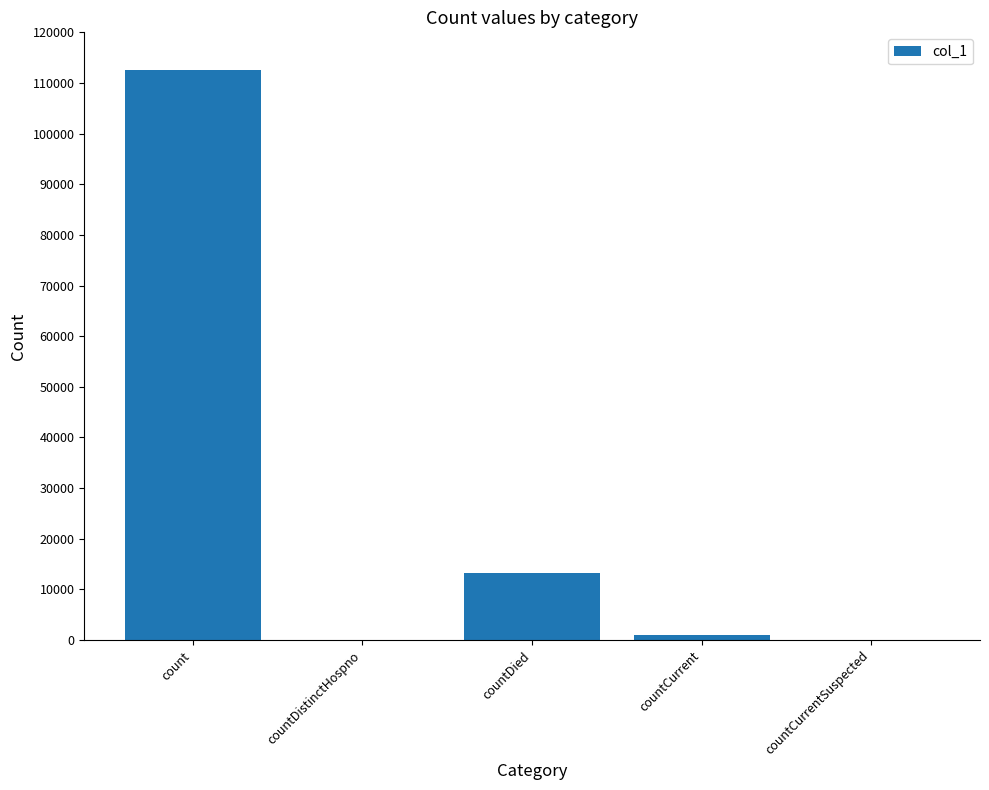

Reading left to right, transcribe all the data shown in this chart.

112630	0	13161	917	0